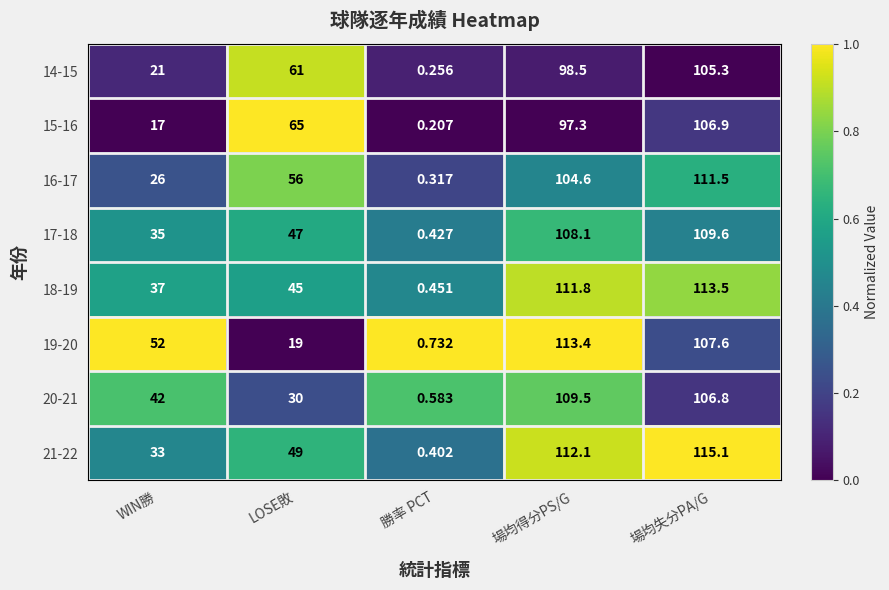

At which category is the sum across all series the highest?

場均失分PA/G